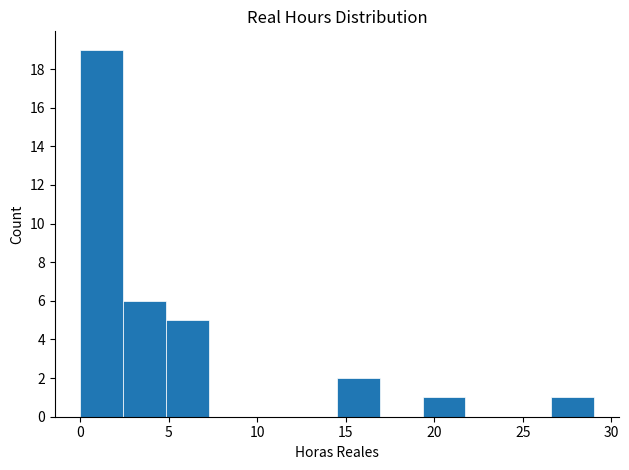

Reading left to right, transcribe this chart: for each bar, give the range it covers on the x-axis and its height. Neither the bar edges nor the heights are printed on the chart, so give them approximately, as read against the axes.

0.0 to 2.5: 19
2.5 to 5.0: 6
5.0 to 7.5: 5
7.5 to 9.5: 0
9.5 to 12.0: 0
12.0 to 14.5: 0
14.5 to 17.0: 2
17.0 to 19.5: 0
19.5 to 22.0: 1
22.0 to 24.0: 0
24.0 to 26.5: 0
26.5 to 29.0: 1